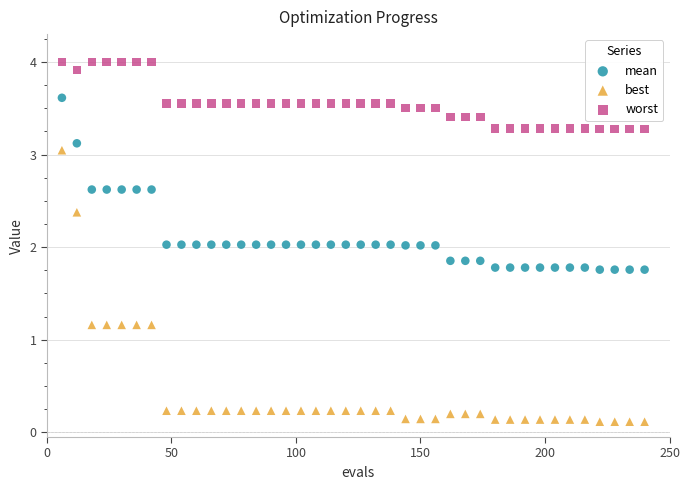

Across all data points, what is the range of Y values (max minus min)?

3.9